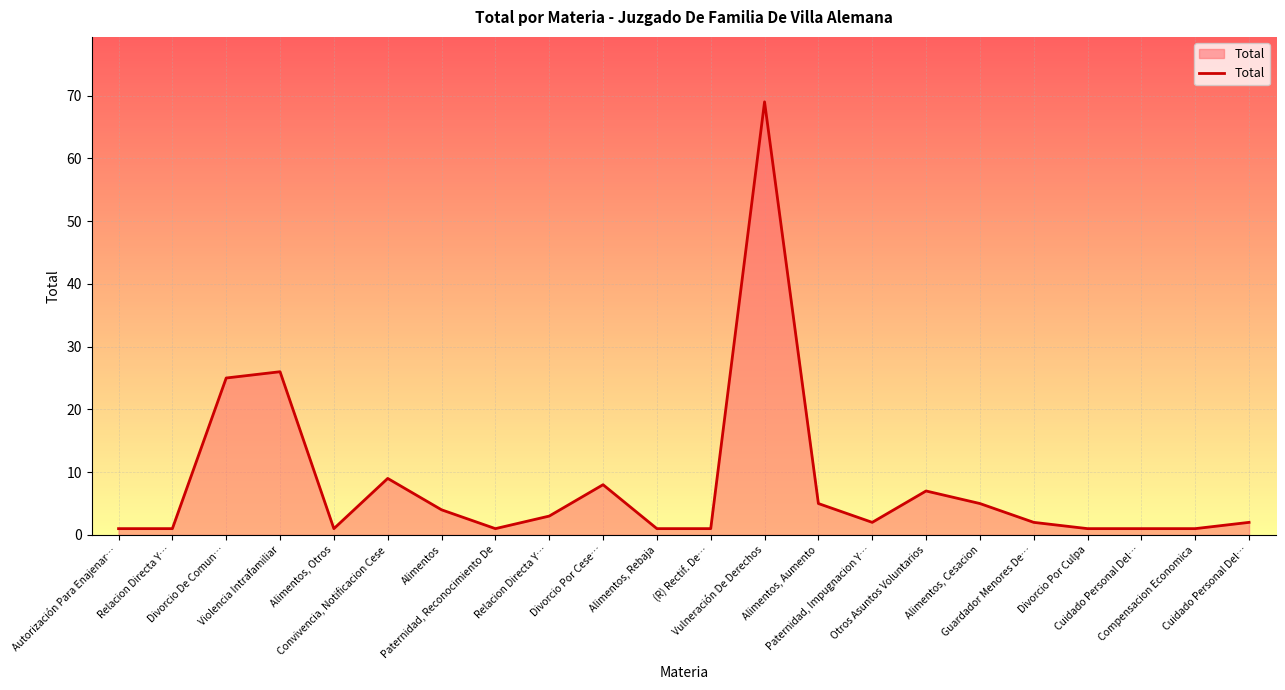

List the labels in order of value, largest first.

Vulneración De Derechos, Violencia Intrafamiliar, Divorcio De Comun…, Convivencia, Notificacion Cese, Divorcio Por Cese…, Otros Asuntos Voluntarios, Alimentos, Aumento, Alimentos, Cesacion, Alimentos, Relacion Directa Y…, Paternidad, Impugnacion Y…, Guardador Menores De…, Cuidado Personal Del…, Autorización Para Enajenar…, Relacion Directa Y…, Alimentos, Otros, Paternidad, Reconocimiento De, Alimentos, Rebaja, (R) Rectif. De…, Divorcio Por Culpa, Cuidado Personal Del…, Compensacion Economica